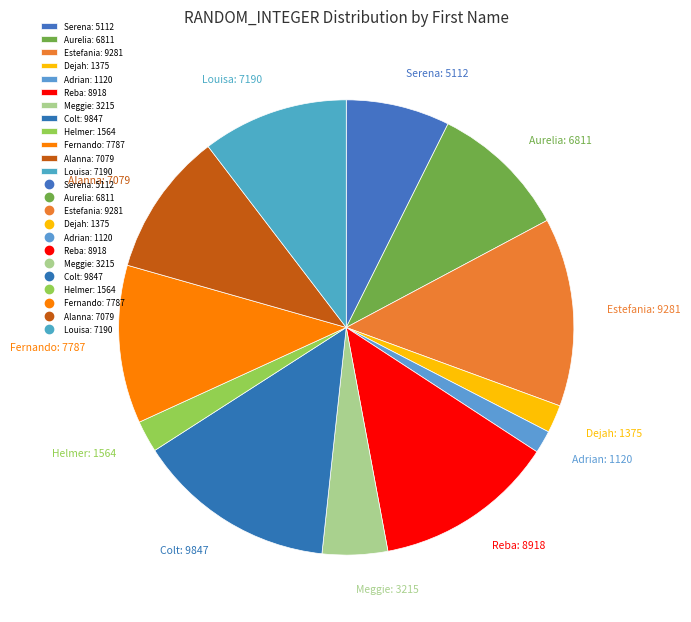

How many segments does this pie chart have?

12